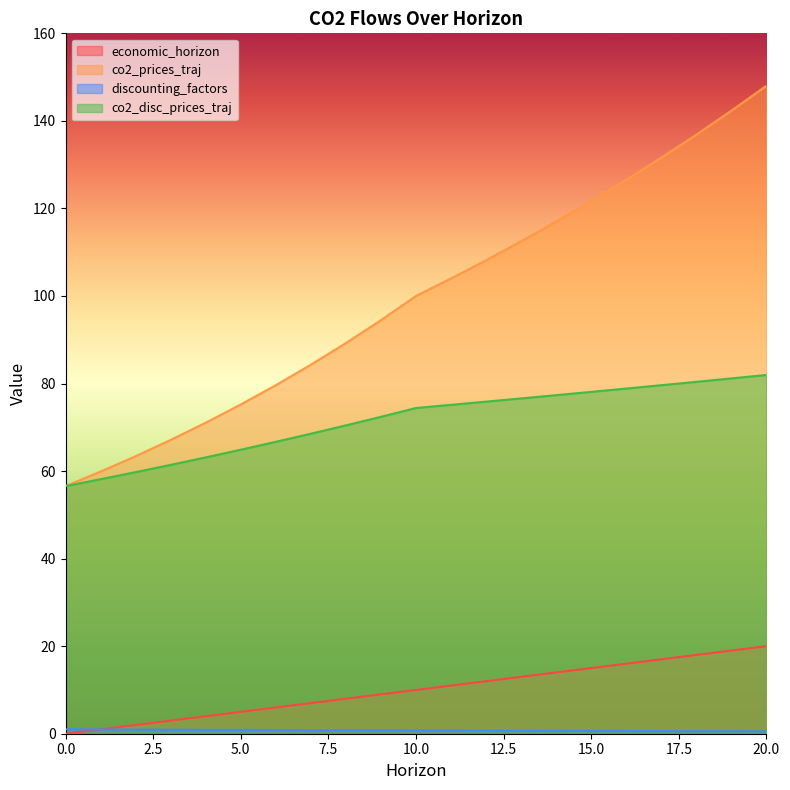

Reading left to right, transcribe all the data shown in this chart.

economic_horizon: 0.0	1.0	2.0	3.0	4.0	5.0	6.0	7.0	8.0	9.0	10.0	11.0	12.0	13.0	14.0	15.0	16.0	17.0	18.0	19.0	20.0
co2_prices_traj: 56.6	59.9	63.4	67.1	71.0	75.2	79.6	84.3	89.2	94.5	100.0	104.0	108.2	112.5	117.0	121.7	126.5	131.6	136.9	142.3	148.0
discounting_factors: 1.0	1.0	0.9	0.9	0.9	0.9	0.8	0.8	0.8	0.8	0.7	0.7	0.7	0.7	0.7	0.6	0.6	0.6	0.6	0.6	0.6
co2_disc_prices_traj: 56.6	58.1	59.8	61.4	63.1	64.9	66.7	68.5	70.4	72.4	74.4	75.1	75.9	76.6	77.3	78.1	78.9	79.6	80.4	81.2	82.0